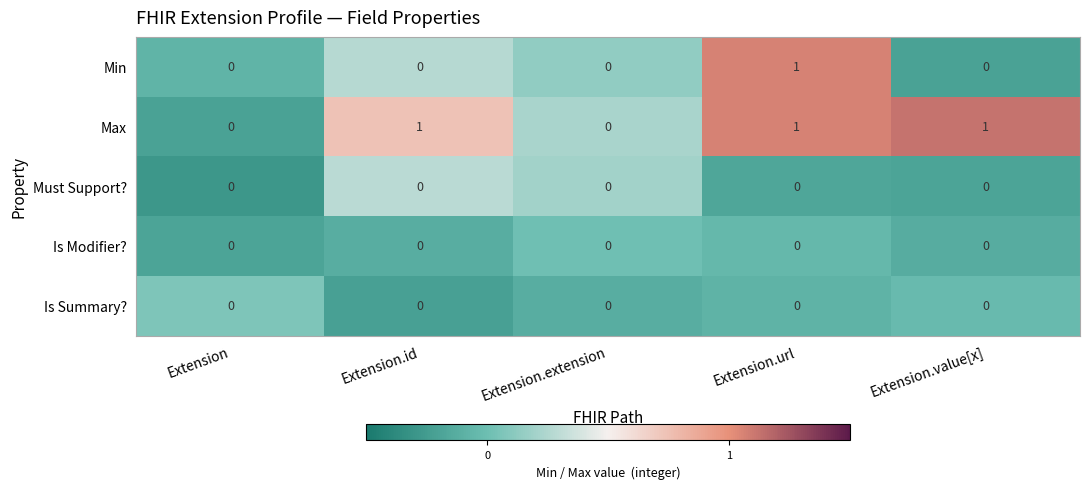

Is it true that Max equals 0 at Extension.extension?

True